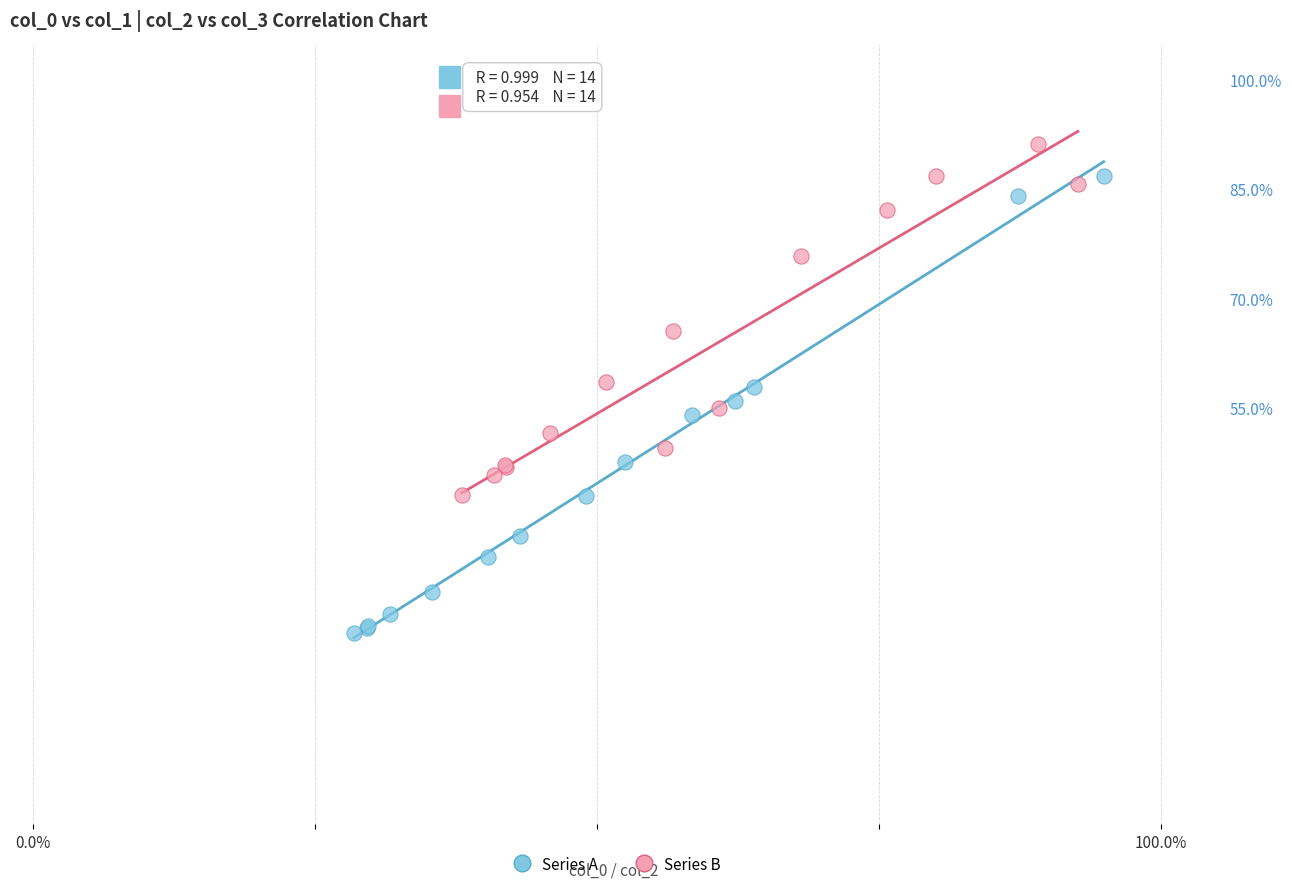

Which series reaches the maximum Y coordinate?

Series B